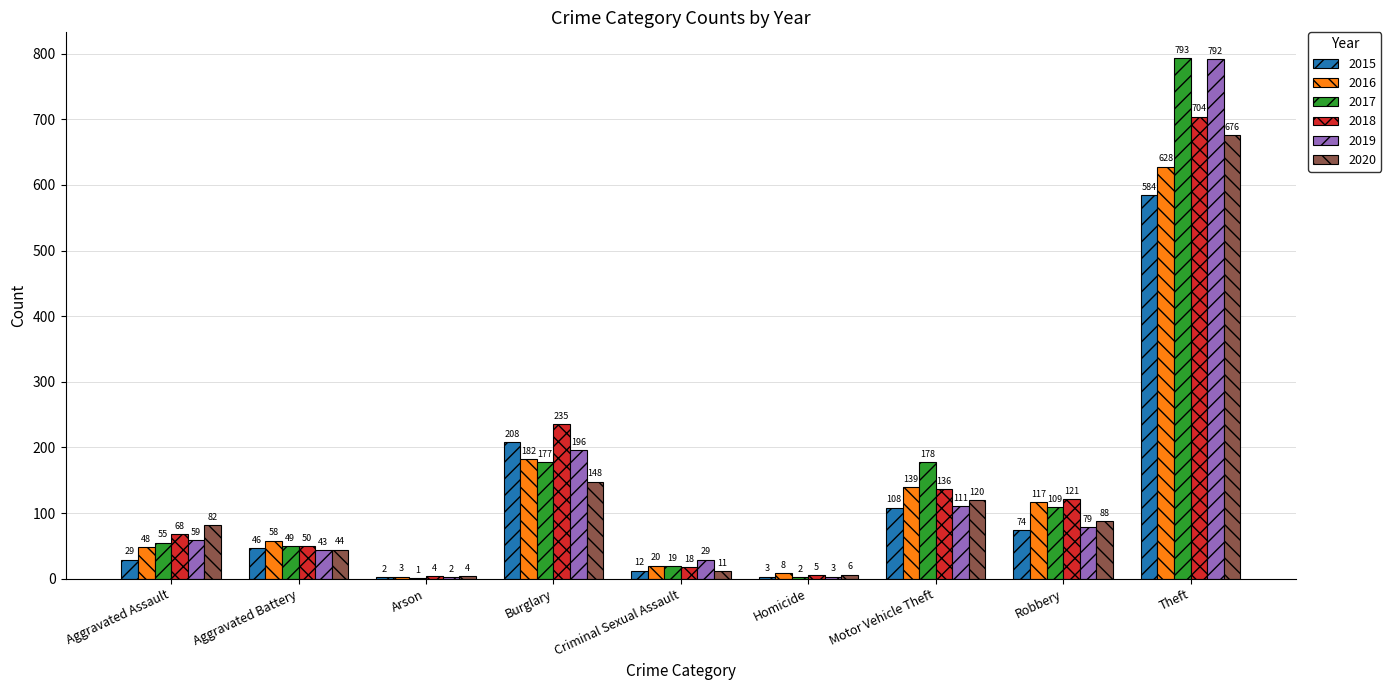

Which series has the largest total across all categories?

2017